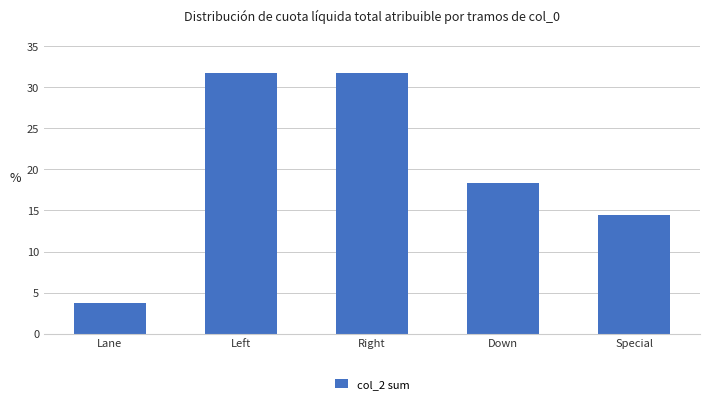

What is the average value?

20.0